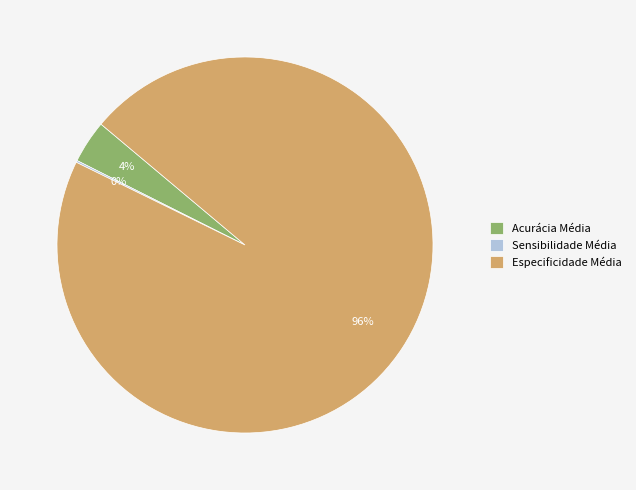

To the nearest percent, what portion does Especificidade Média represent?

96%